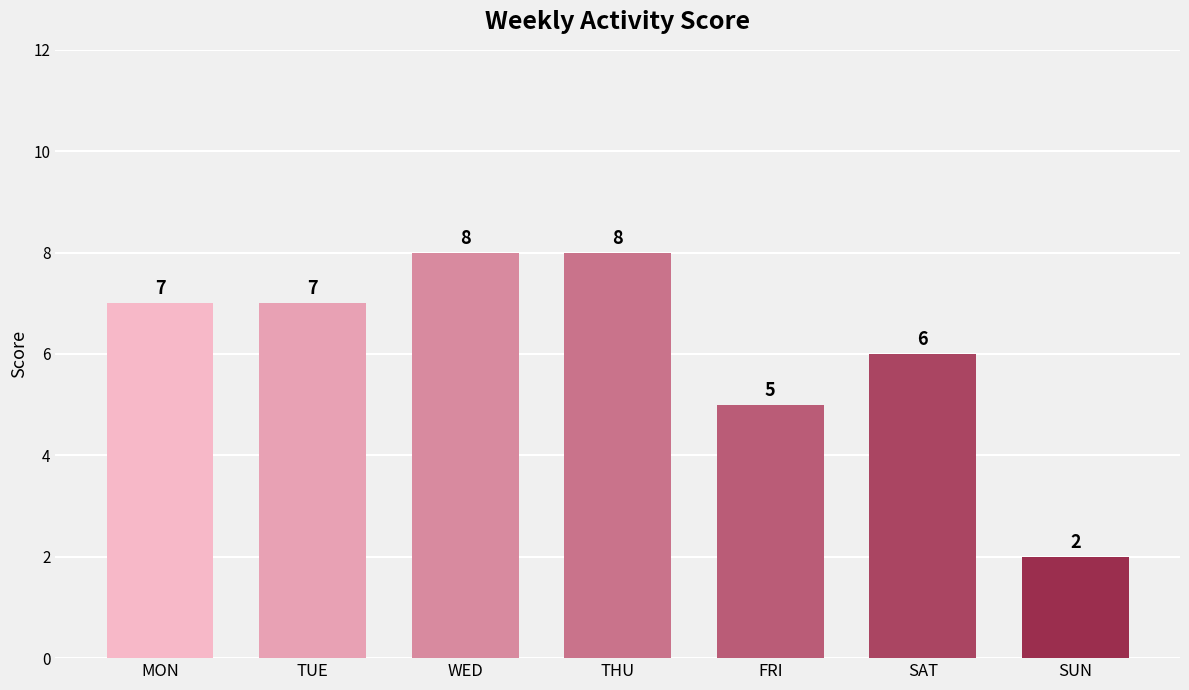

Reading right to left, transcribe all the data shown in this chart.

2	6	5	8	8	7	7